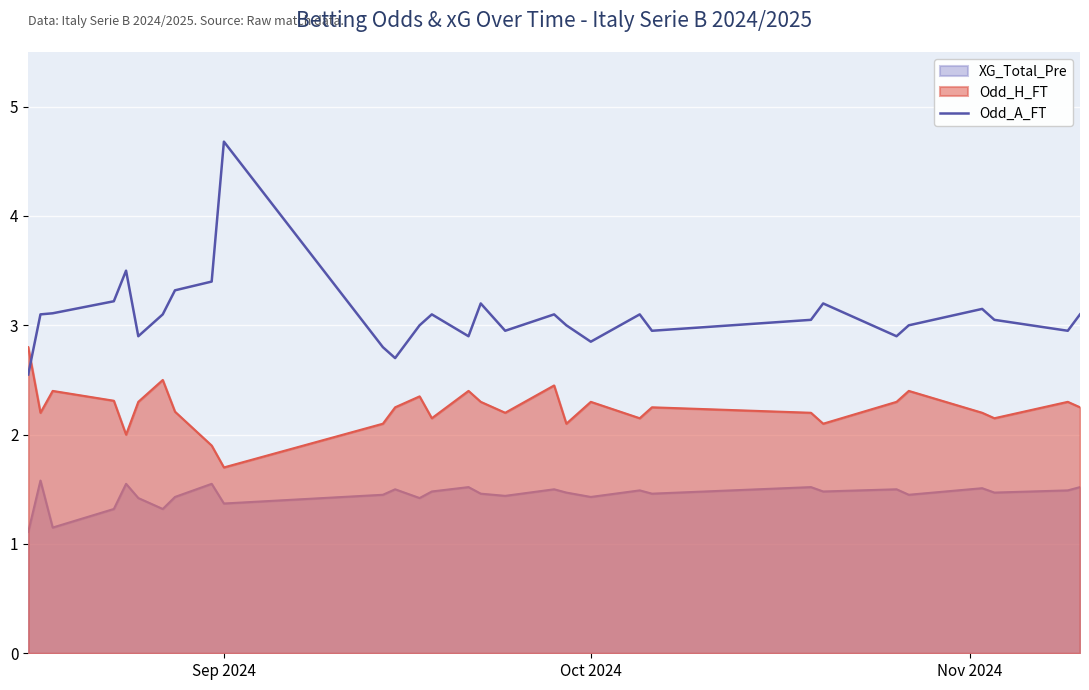

True or false: there are more than 0 points higher than both neighbors.

True